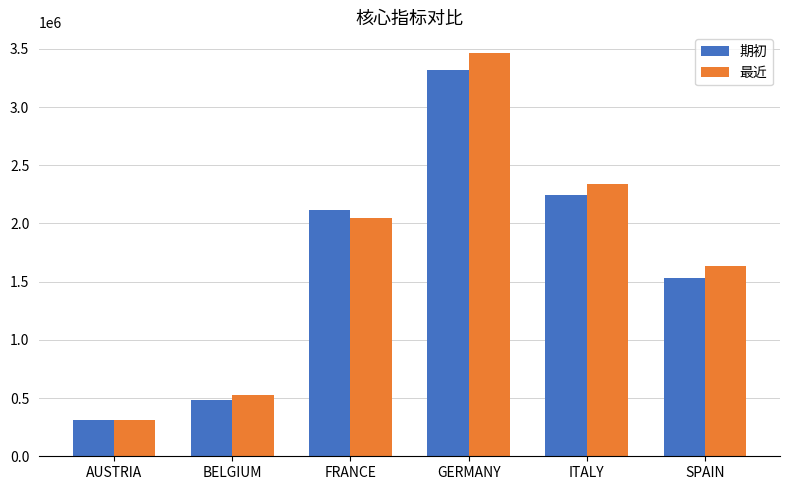

Are the bars grouped side by side (vs. stacked)?

Yes